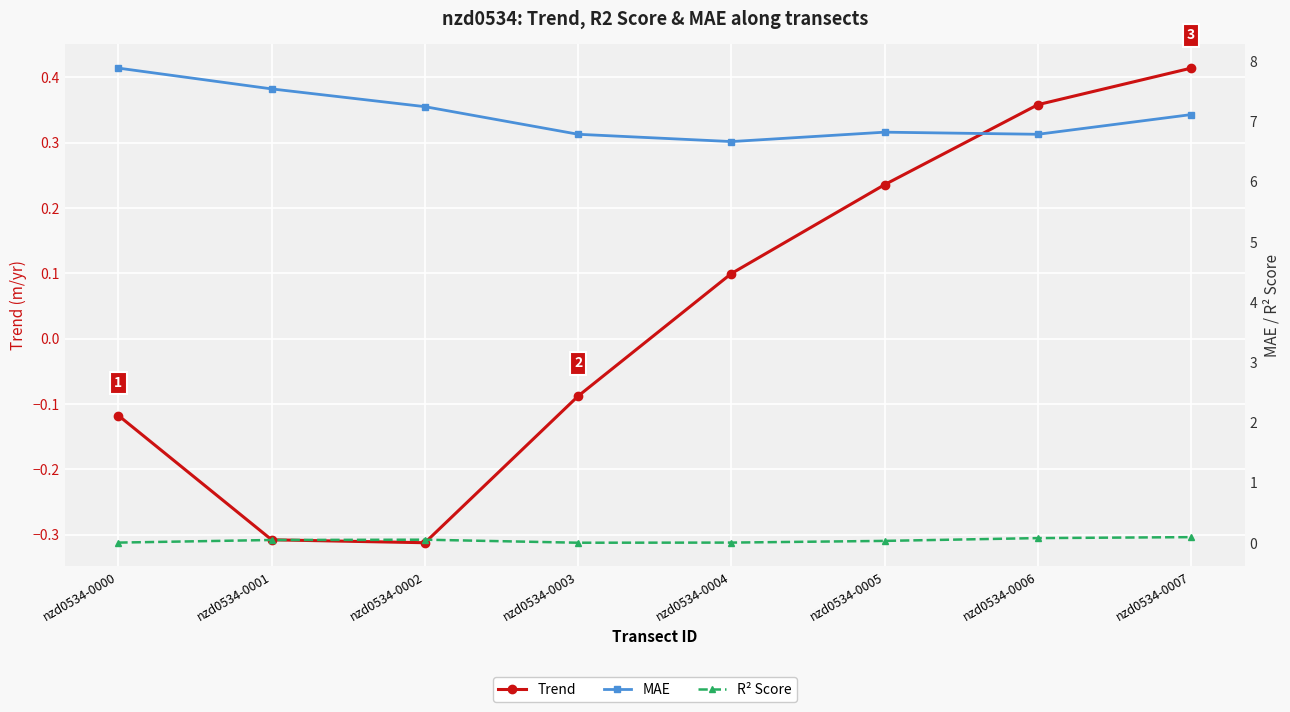

The value of Trend at nzd0534-0007 is 0.4. True or false?

True